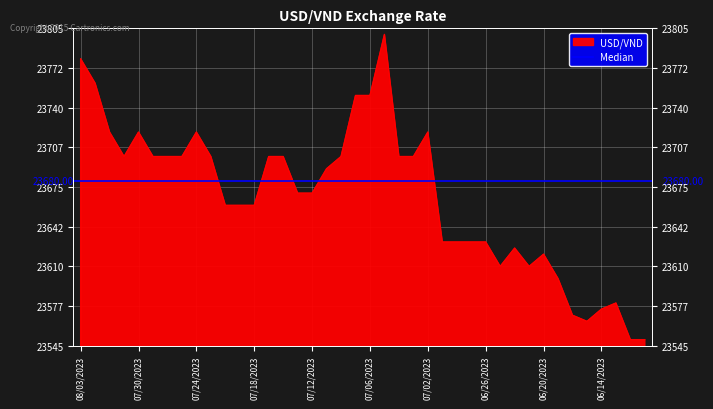

The value at 06/26/2023 is 23630. True or false?

True